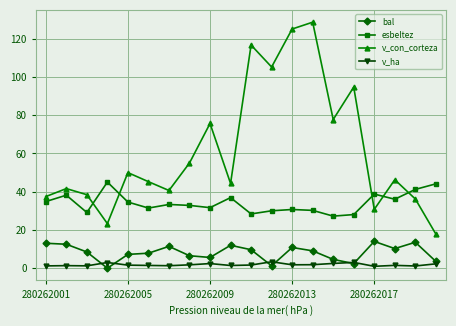

List the series in order of their peak value, lowest first.

v_ha, bal, esbeltez, v_con_corteza